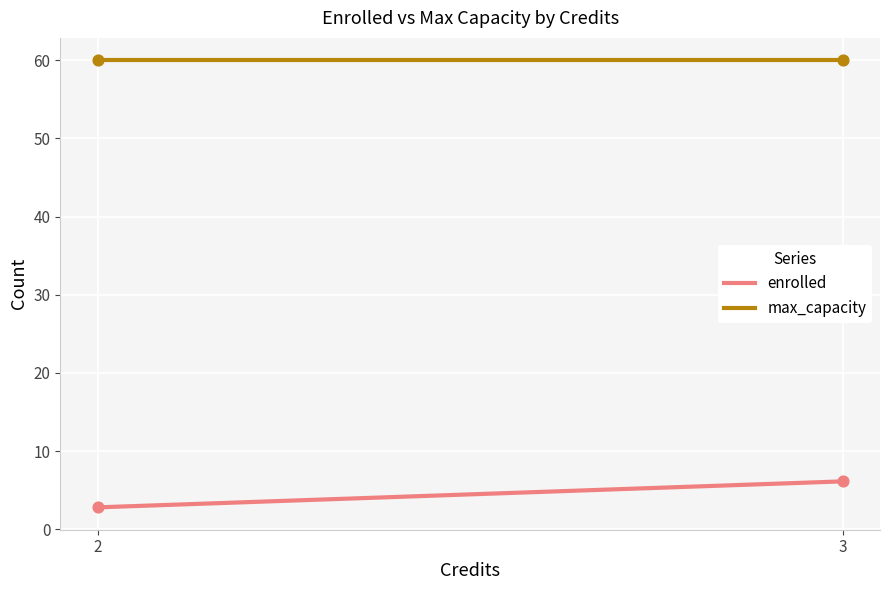

Which series has the widest spread of values?

enrolled